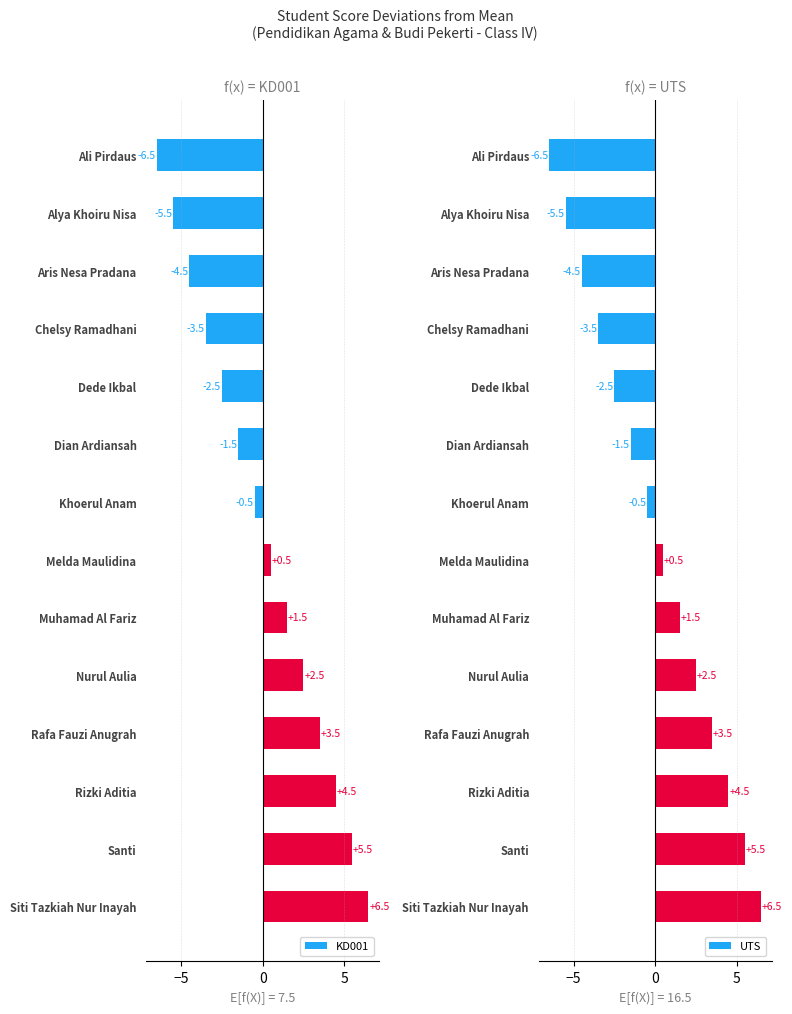

Rank the categories by KD001 value from lowest to highest.

Ali Pirdaus, Alya Khoiru Nisa, Aris Nesa Pradana, Chelsy Ramadhani, Dede Ikbal, Dian Ardiansah, Khoerul Anam, Melda Maulidina, Muhamad Al Fariz, Nurul Aulia, Rafa Fauzi Anugrah, Rizki Aditia, Santi, Siti Tazkiah Nur Inayah